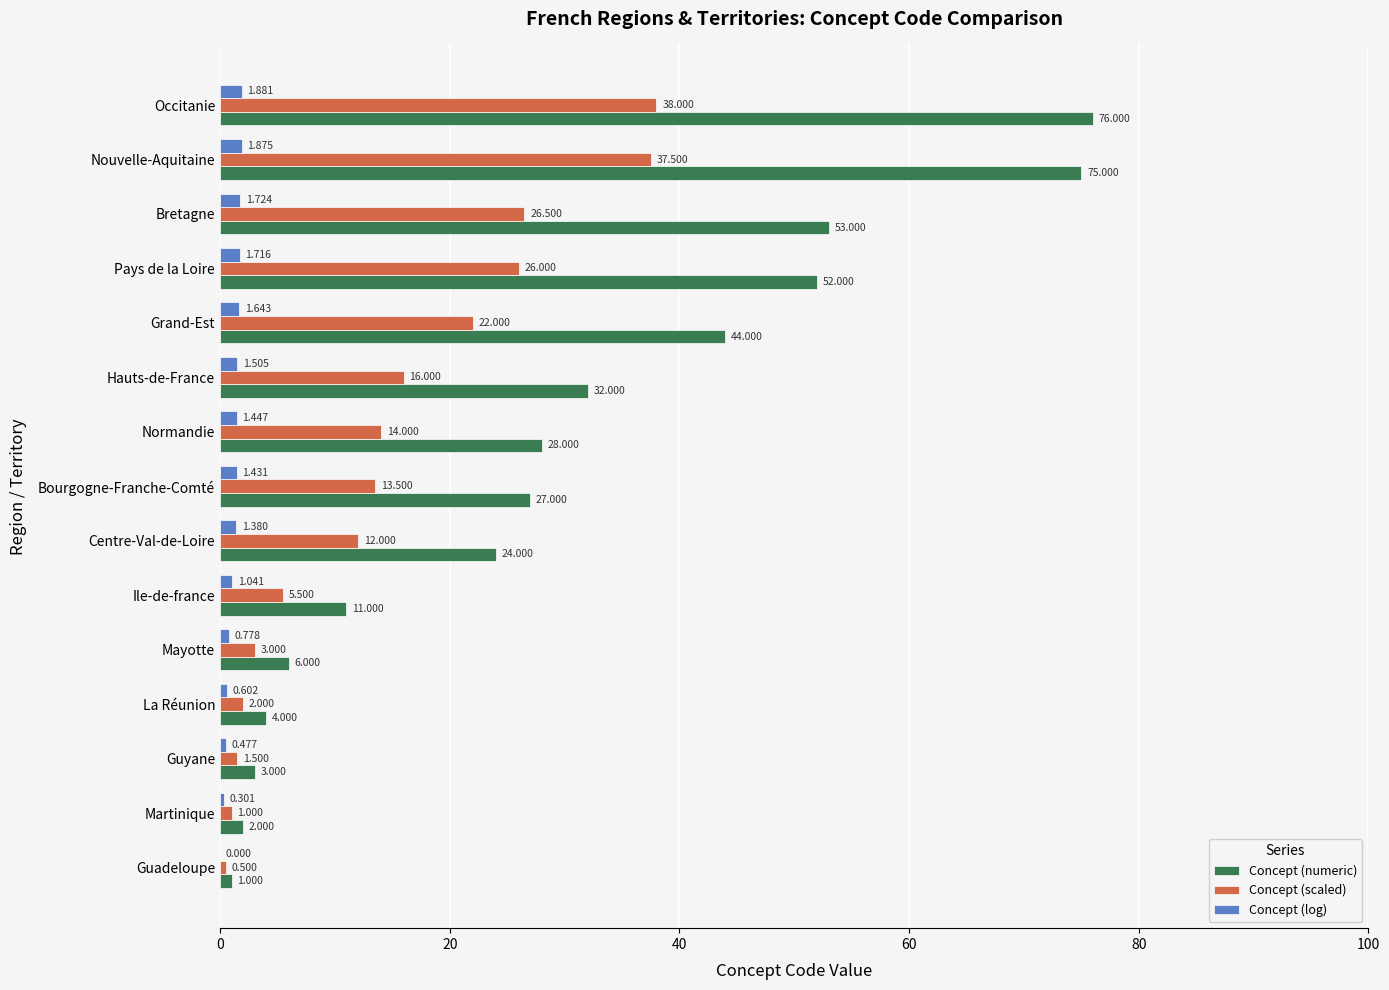

Which series changed the most between Normandie and Bretagne?

Concept (numeric)